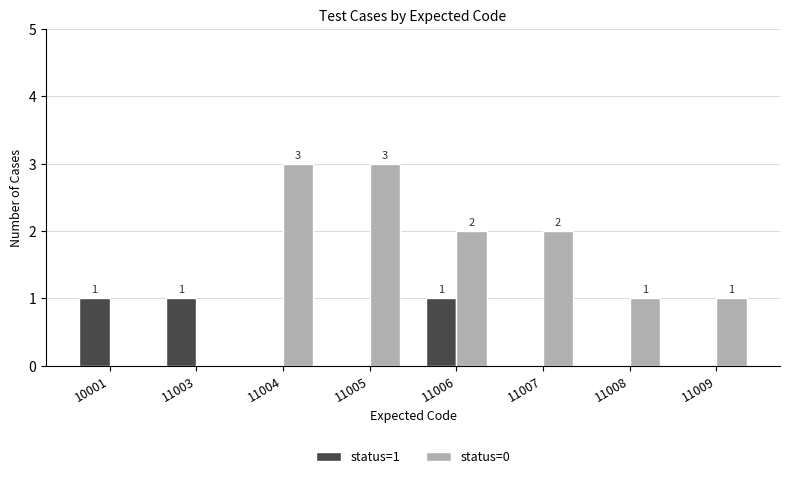

How many status=0 values are between 1 and 3?

6